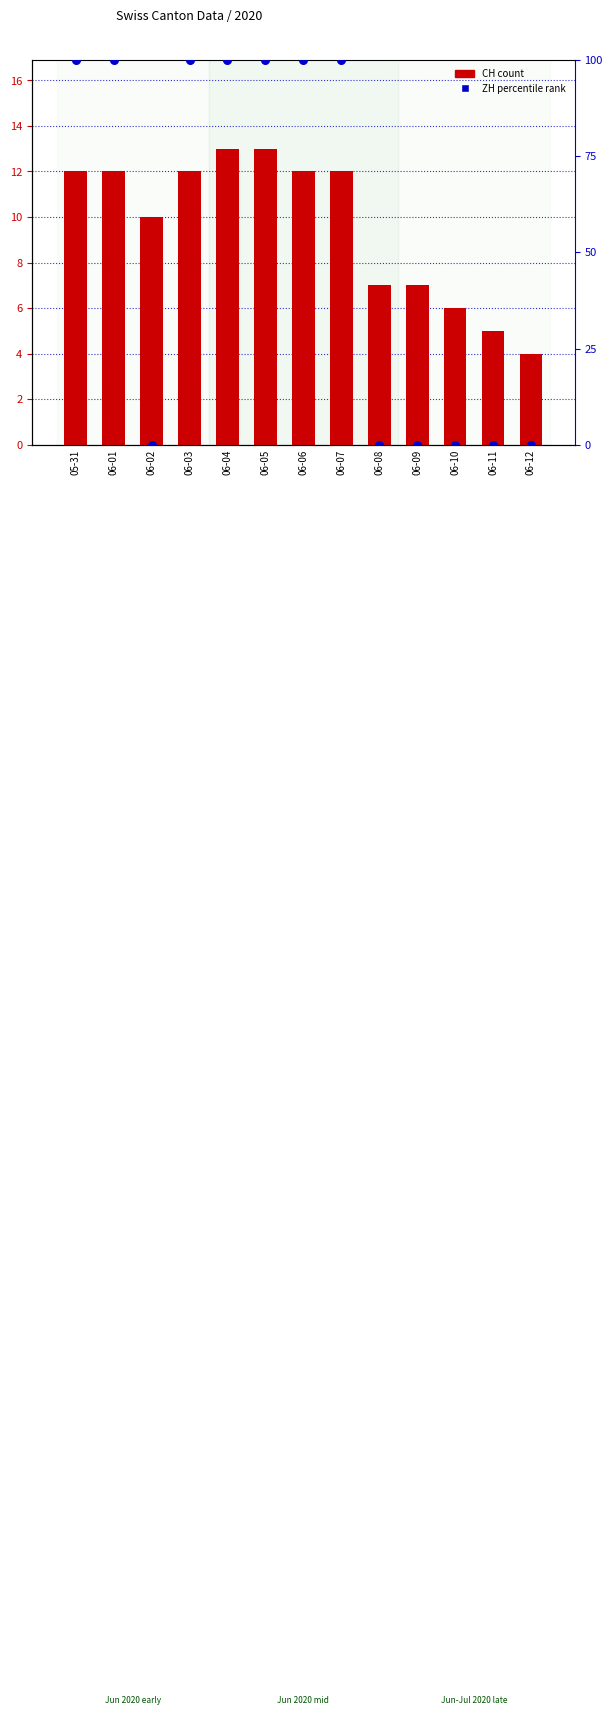

Which series has the largest total across all categories?

ZH (percentile)